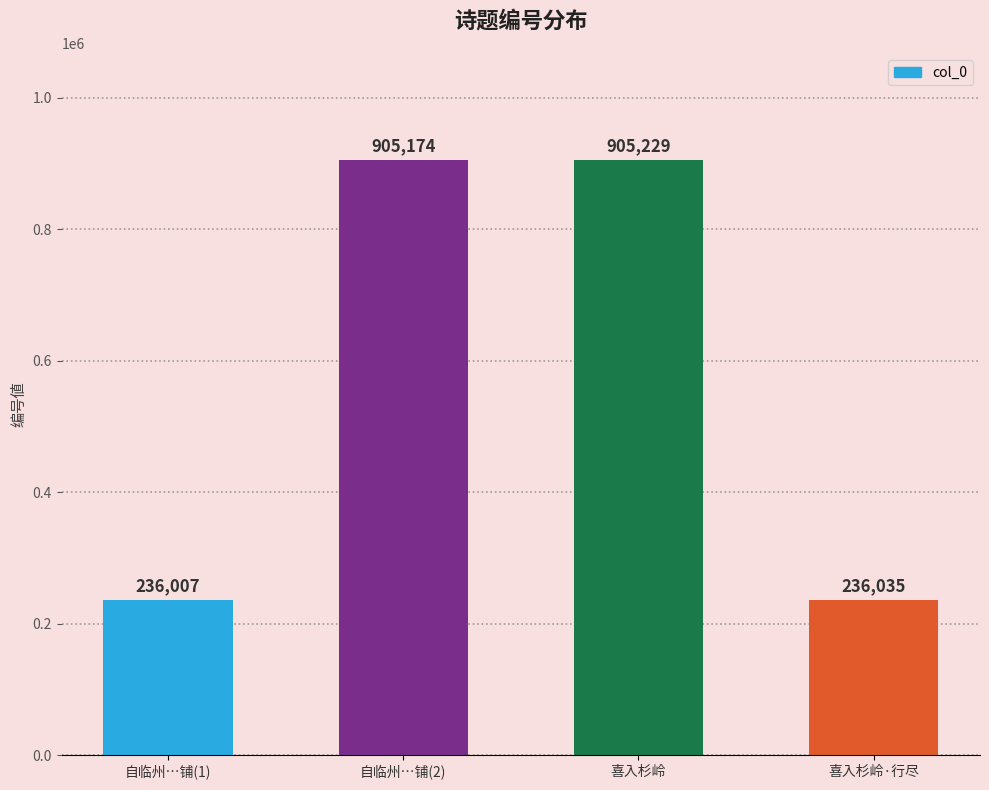

What is the approximate value at 自临州…铺(1), to the nearest 10?

236010